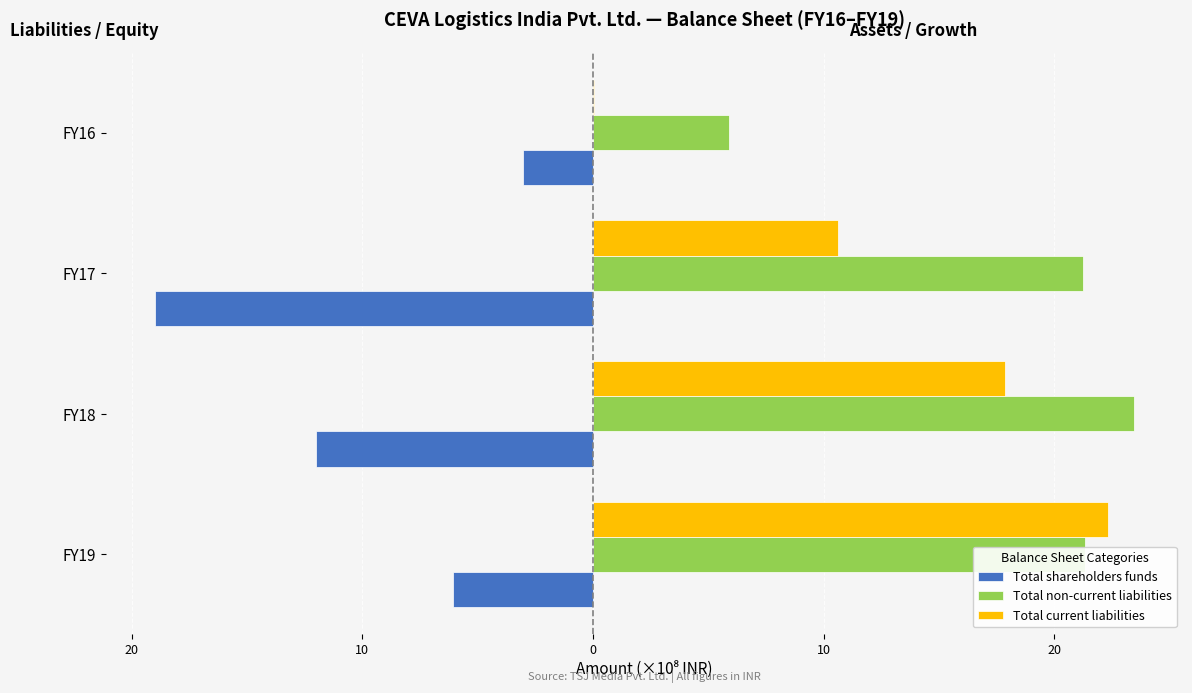

What is the difference between the second highest and second lowest values in the Total current liabilities series?

7.2